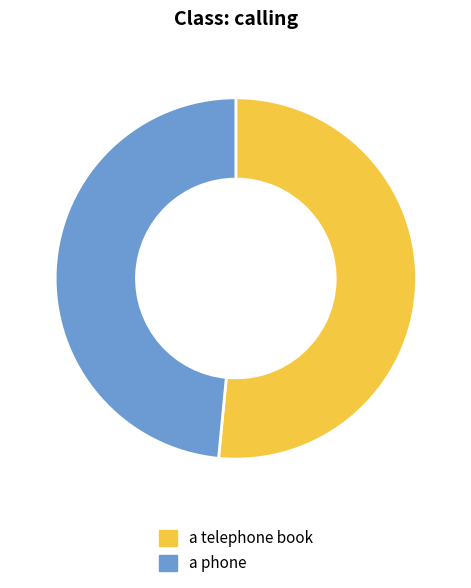

Is it true that a phone is 39% of the pie?

False